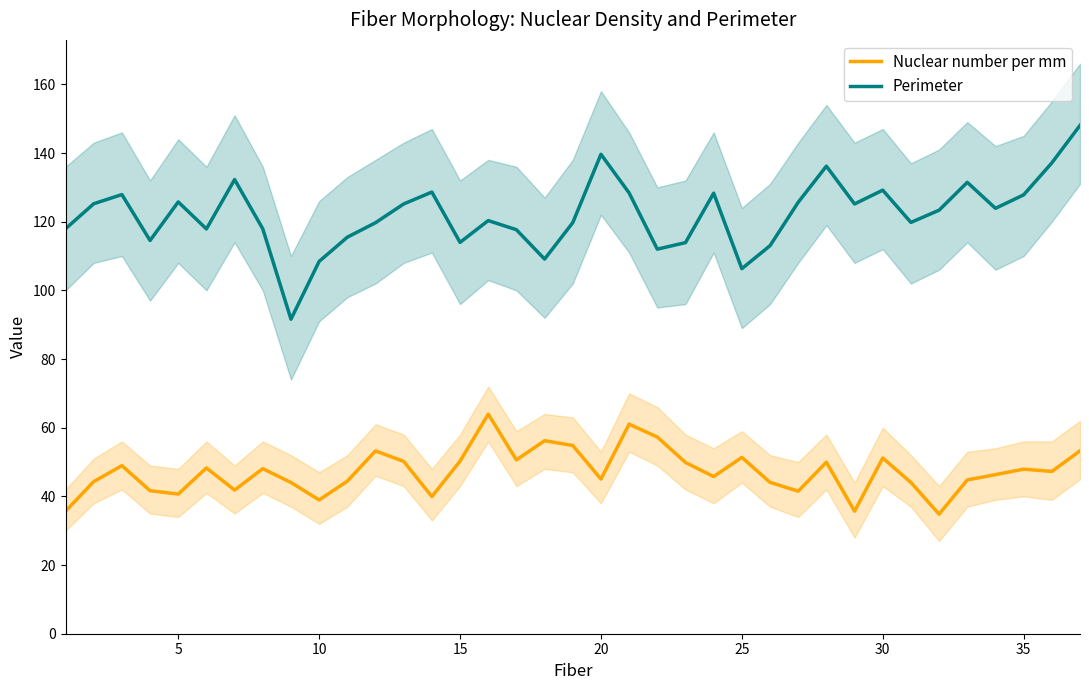

What is the lowest value of the Nuclear number per mm series?

34.8